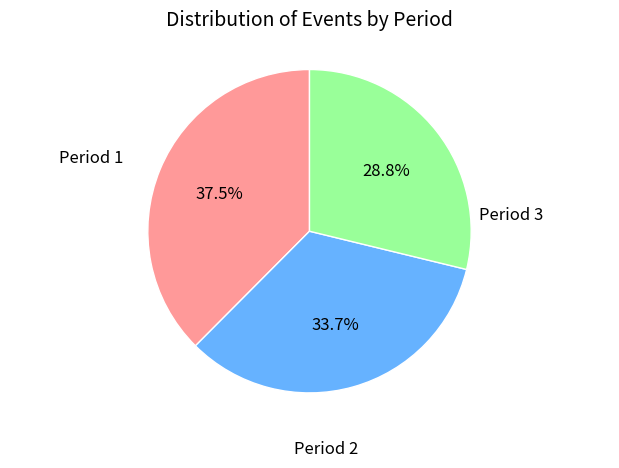

To the nearest percent, what is the average slice percentage?

33%